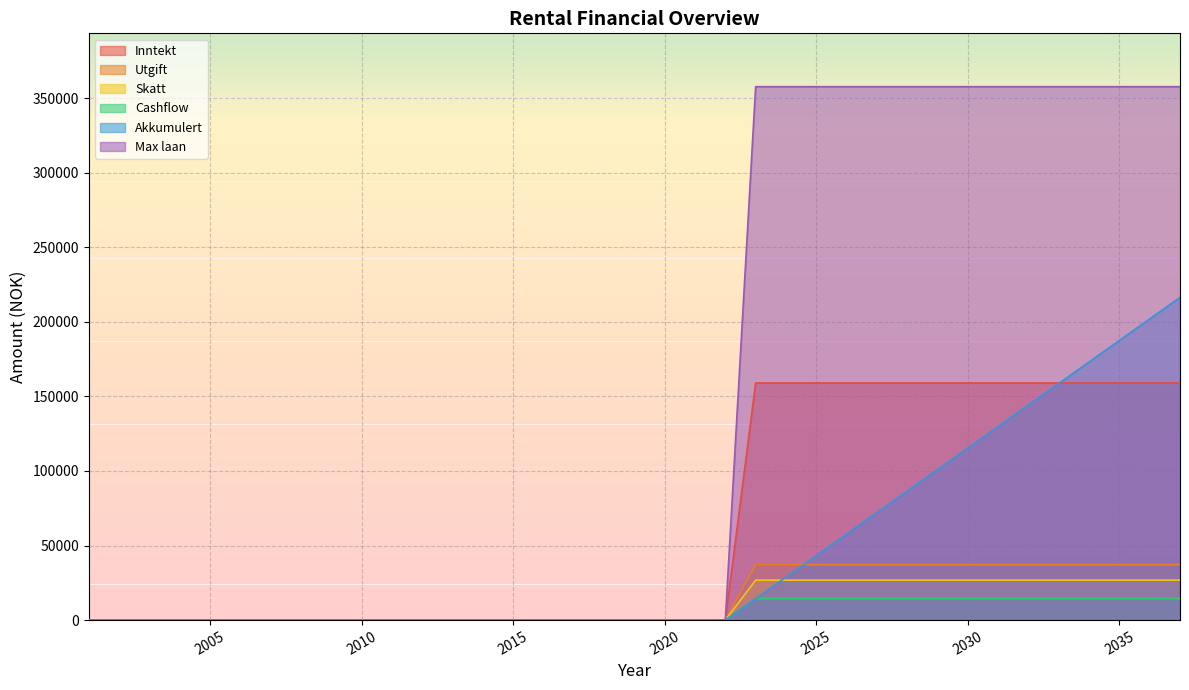

List the series in order of their peak value, highest first.

Max laan, Akkumulert, Inntekt, Utgift, Skatt, Cashflow